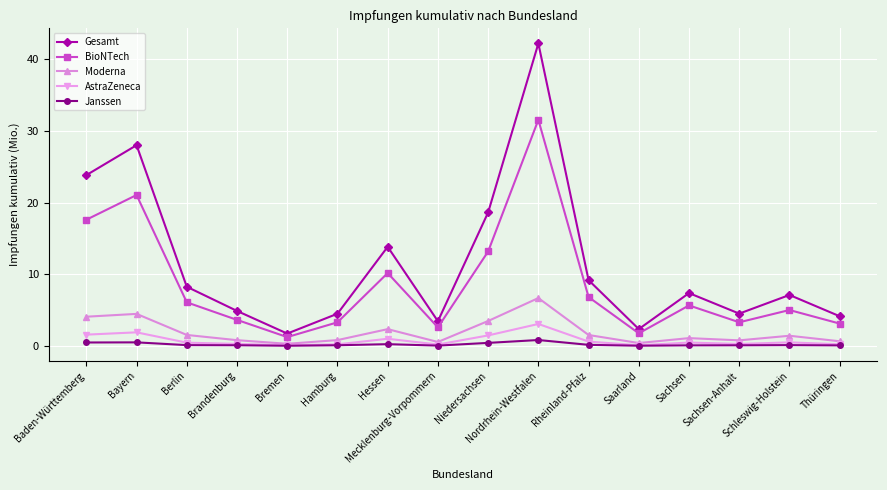

What is the difference between the second highest and minimum values in the Moderna series?

4.2